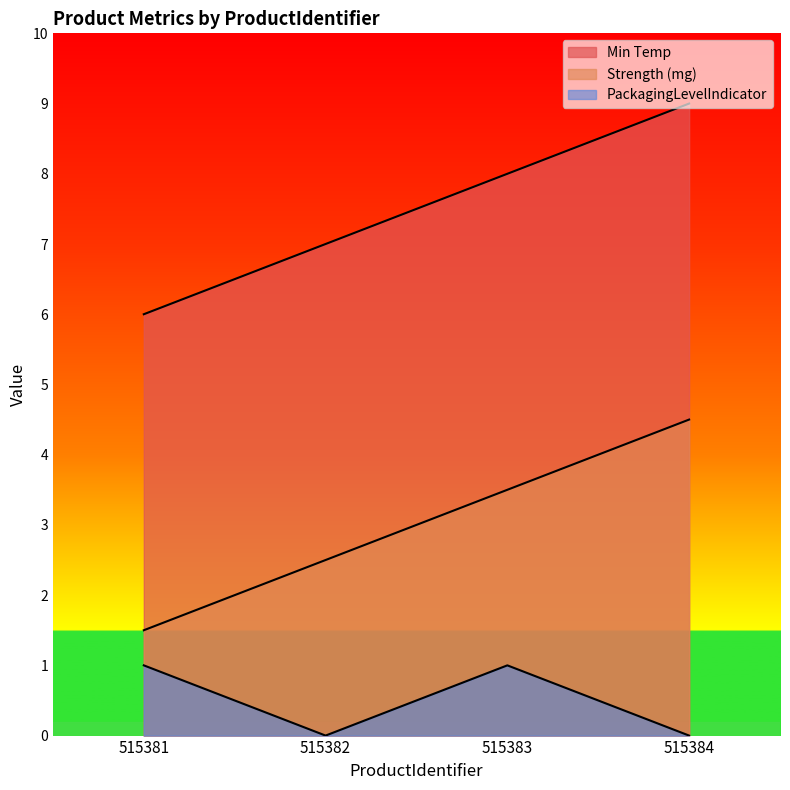

At which label does PackagingLevelIndicator reach its minimum?

515382